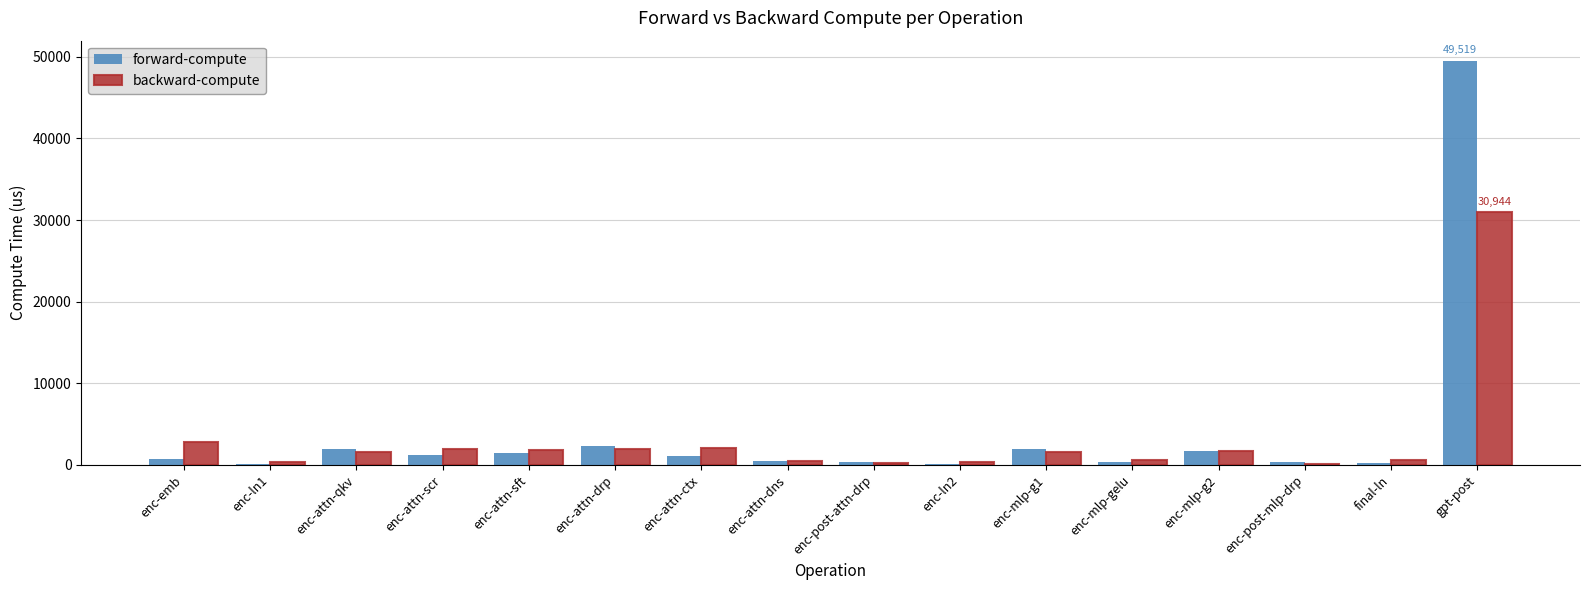

At which label does backward-compute reach its peak?

gpt-post